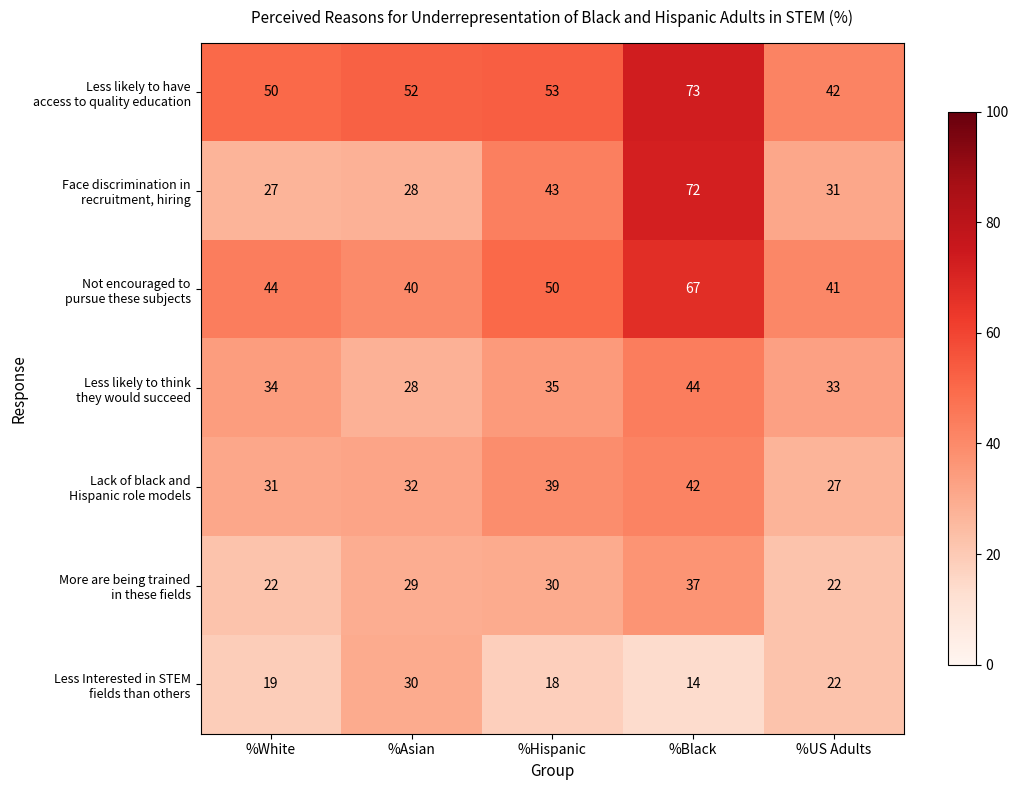

What is the difference between the highest and lowest values at %White?

31